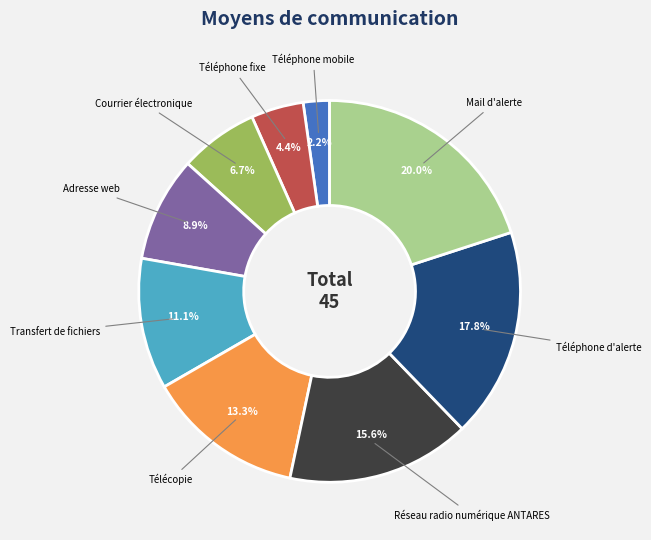

Rank the categories by value from highest to lowest.

Mail d'alerte, Téléphone d'alerte, Réseau radio numérique ANTARES, Télécopie, Transfert de fichiers, Adresse web, Courrier électronique, Téléphone fixe, Téléphone mobile